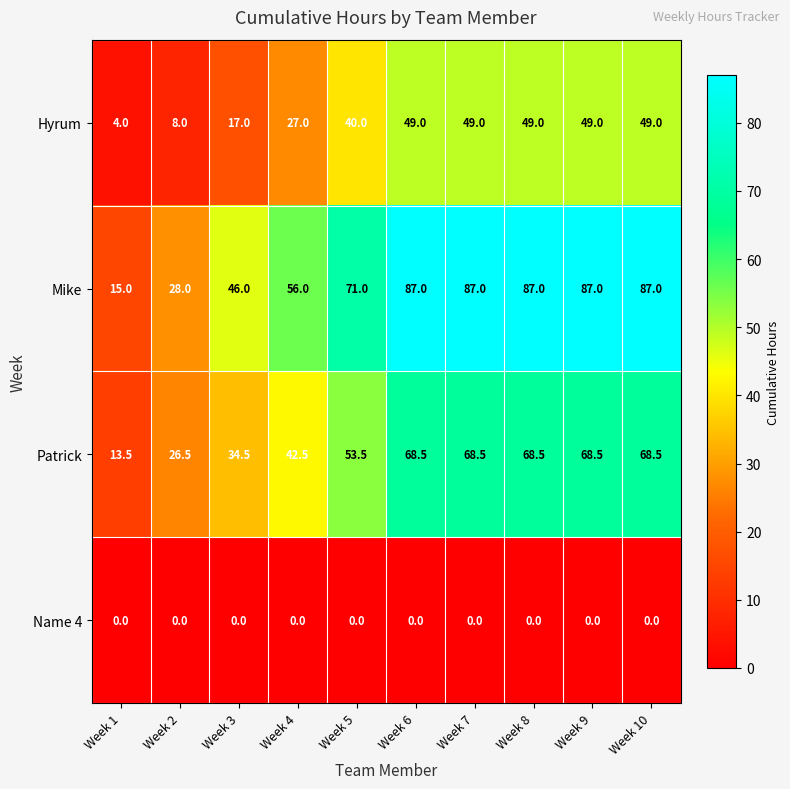

Which series has the largest total across all categories?

Mike